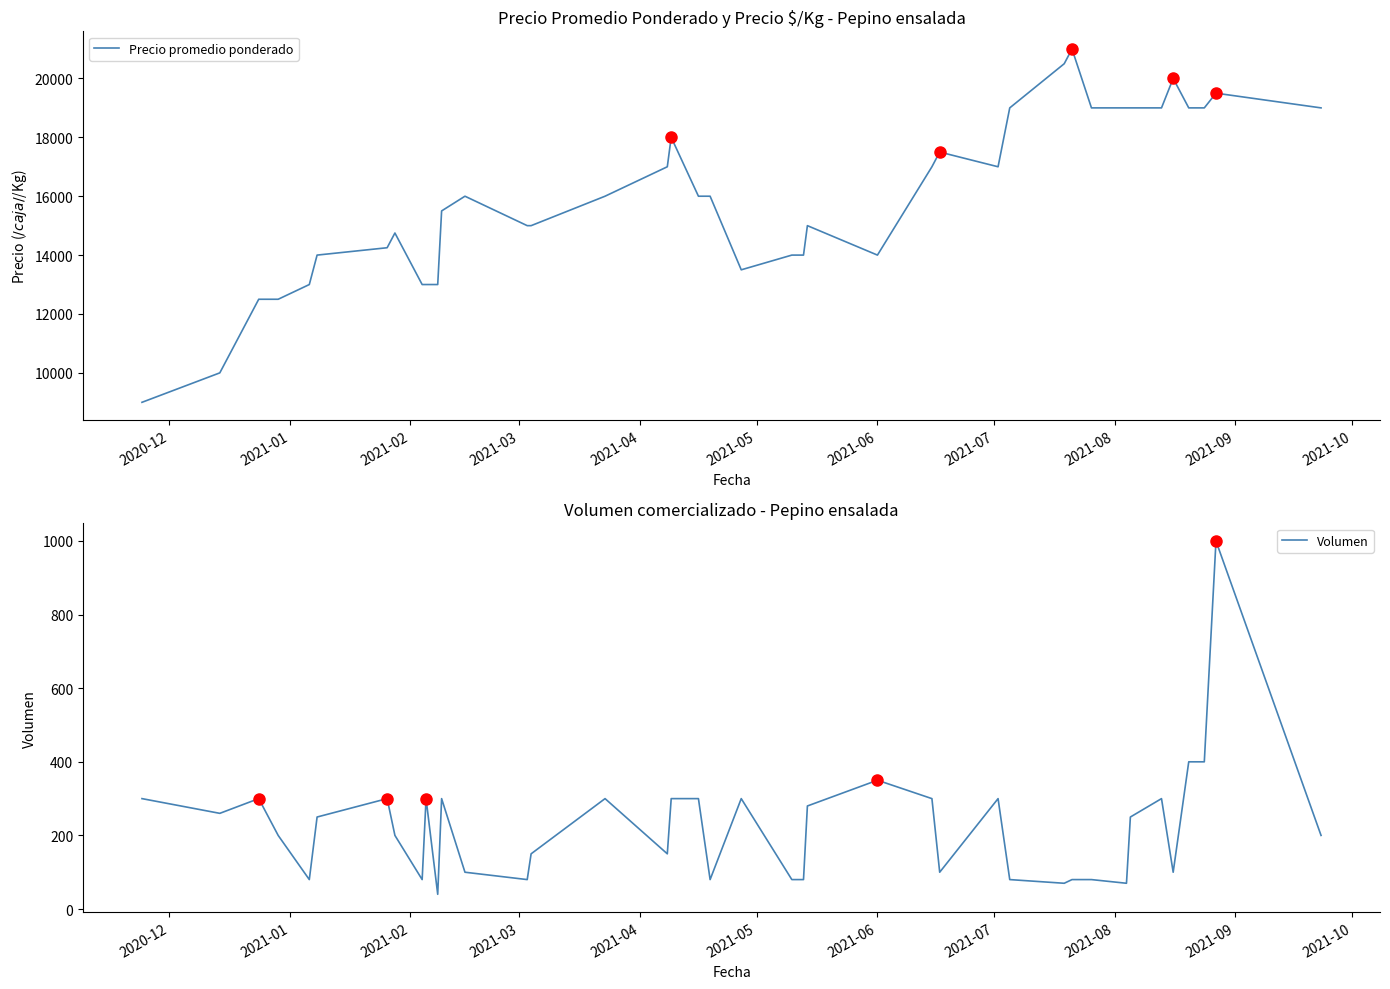

Reading left to right, list all the values displayed in this chart.

Precio promedio ponderado: 9000	10000	12500	12500	13000	14000	14250	14750	13000	13000	13000	15500	16000	15000	15000	16000	17000	18000	16000	16000	13500	14000	14000	15000	14000	17000	17500	17000	19000	20500	21000	19000	19000	19000	19000	20000	19000	19000	19500	19000
Volumen: 300	260	300	200	80	250	300	200	80	300	40	300	100	80	150	300	150	300	300	80	300	80	80	280	350	300	100	300	80	70	80	80	70	250	300	100	400	400	1000	200